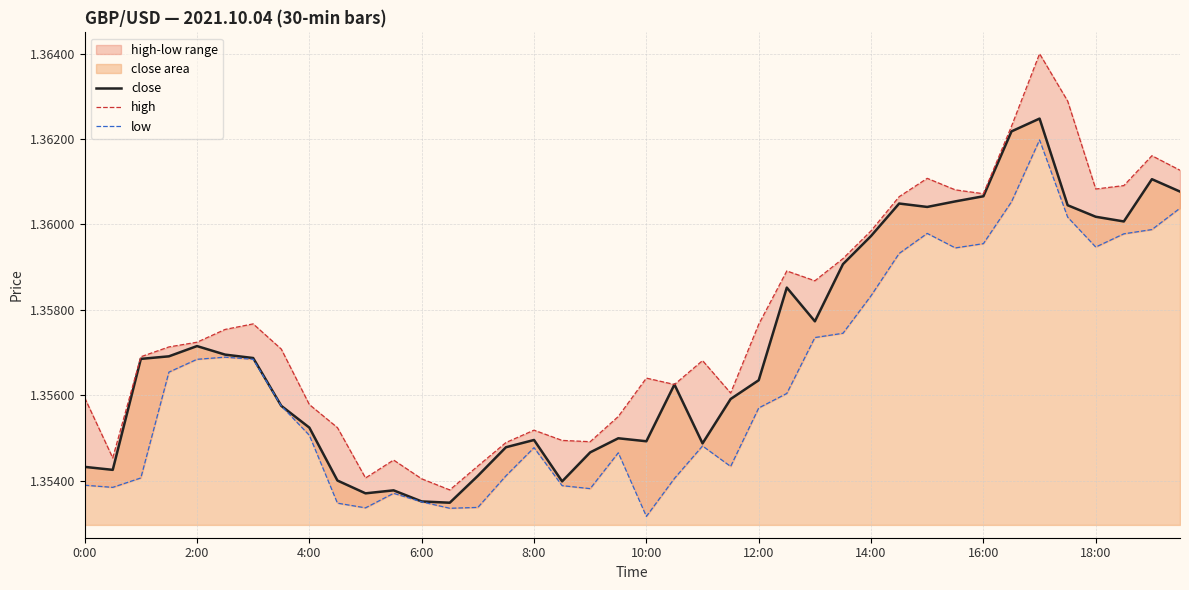

Which series has the widest spread of values?

high